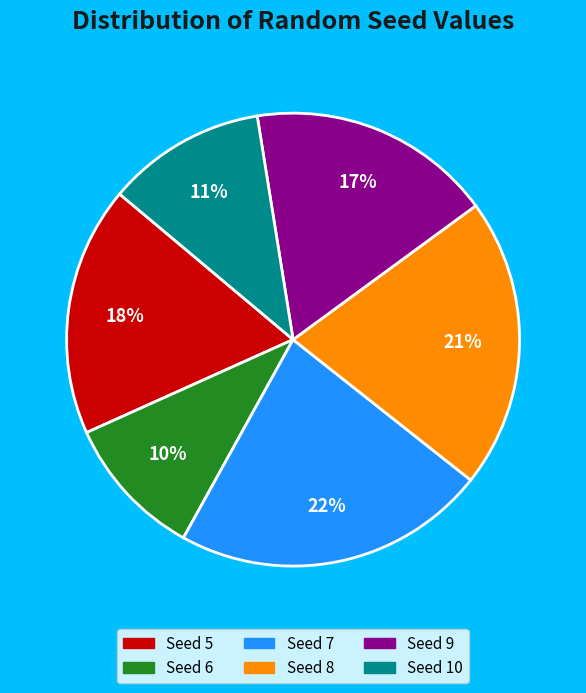

To the nearest percent, what is the difference between the largest and smallest slice percentages?

12%